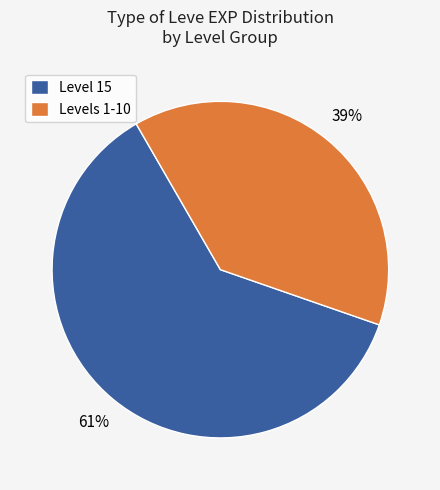

True or false: Level 15 accounts for 68% of the total.

False